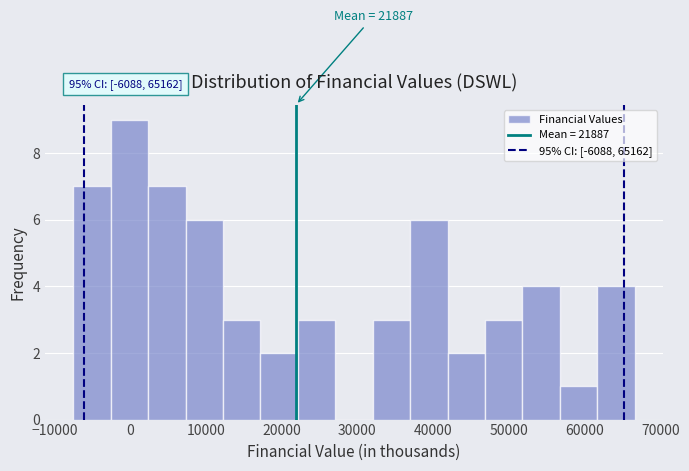

Over which range of the x-axis is the bar tallest?

-3000 to 2000